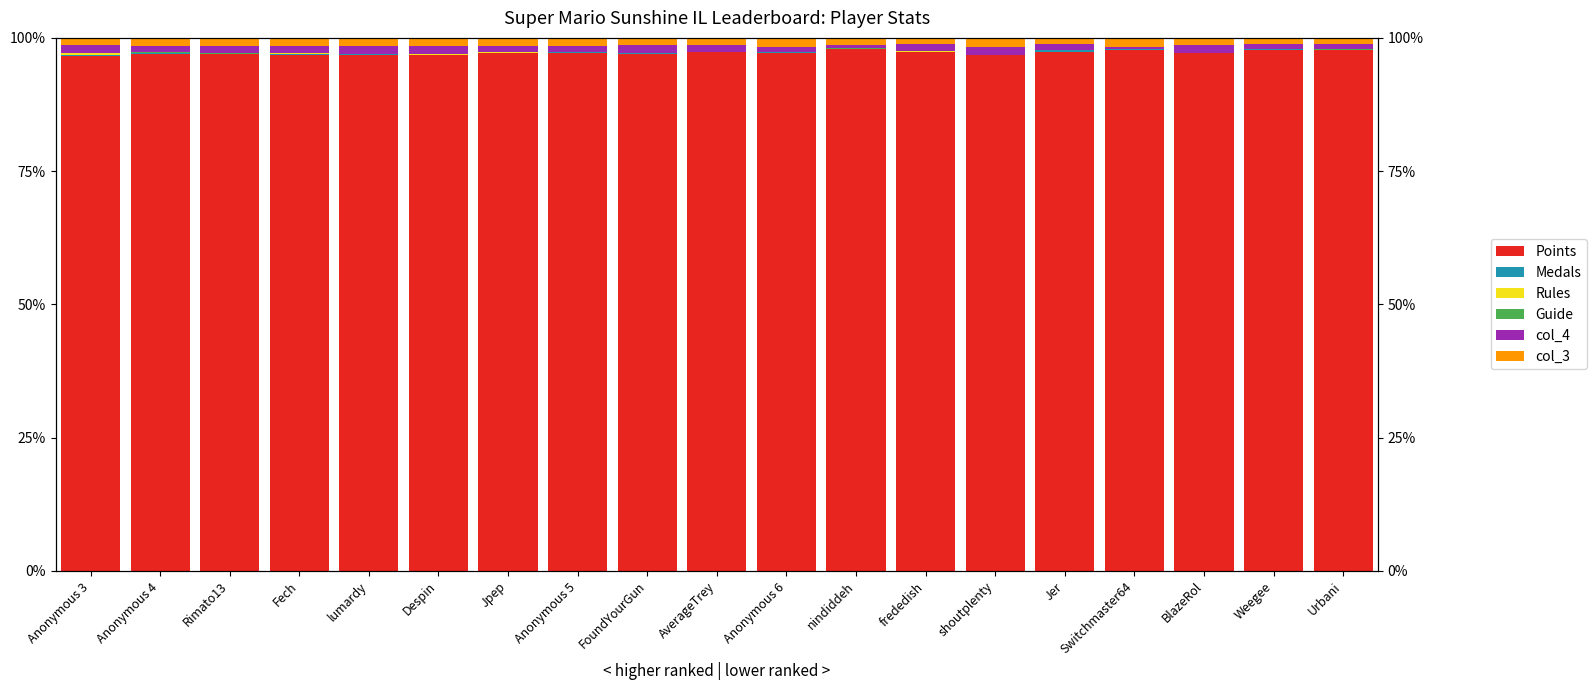

The Points series shows 161.5 at lumardy. True or false?

False